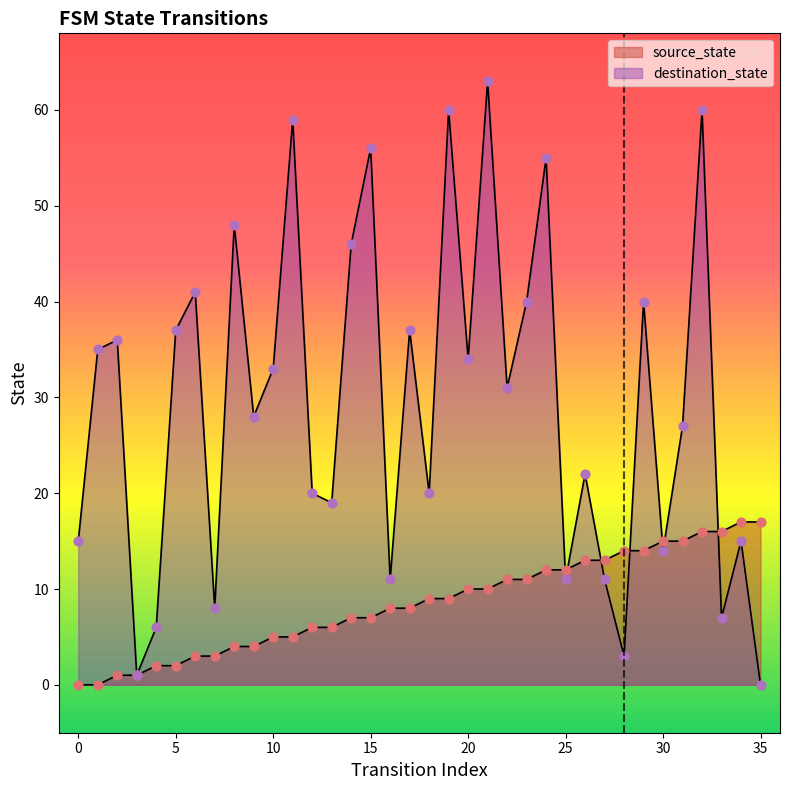

Is the value of source_state at 34 greater than the value of destination_state at 27?

Yes